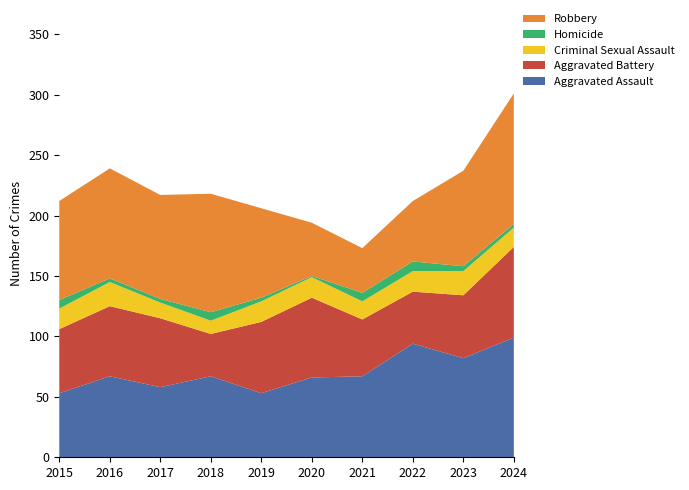

Reading left to right, what are all the values shown in this chart?

Aggravated Assault: 2015=53	2016=67	2017=58	2018=67	2019=53	2020=66	2021=67	2022=94	2023=82	2024=99
Aggravated Battery: 2015=53	2016=58	2017=57	2018=35	2019=59	2020=66	2021=47	2022=43	2023=52	2024=75
Criminal Sexual Assault: 2015=17	2016=20	2017=13	2018=11	2019=17	2020=17	2021=15	2022=17	2023=20	2024=16
Homicide: 2015=7	2016=3	2017=3	2018=7	2019=3	2020=1	2021=7	2022=8	2023=4	2024=3
Robbery: 2015=82	2016=91	2017=86	2018=98	2019=74	2020=44	2021=37	2022=50	2023=79	2024=108